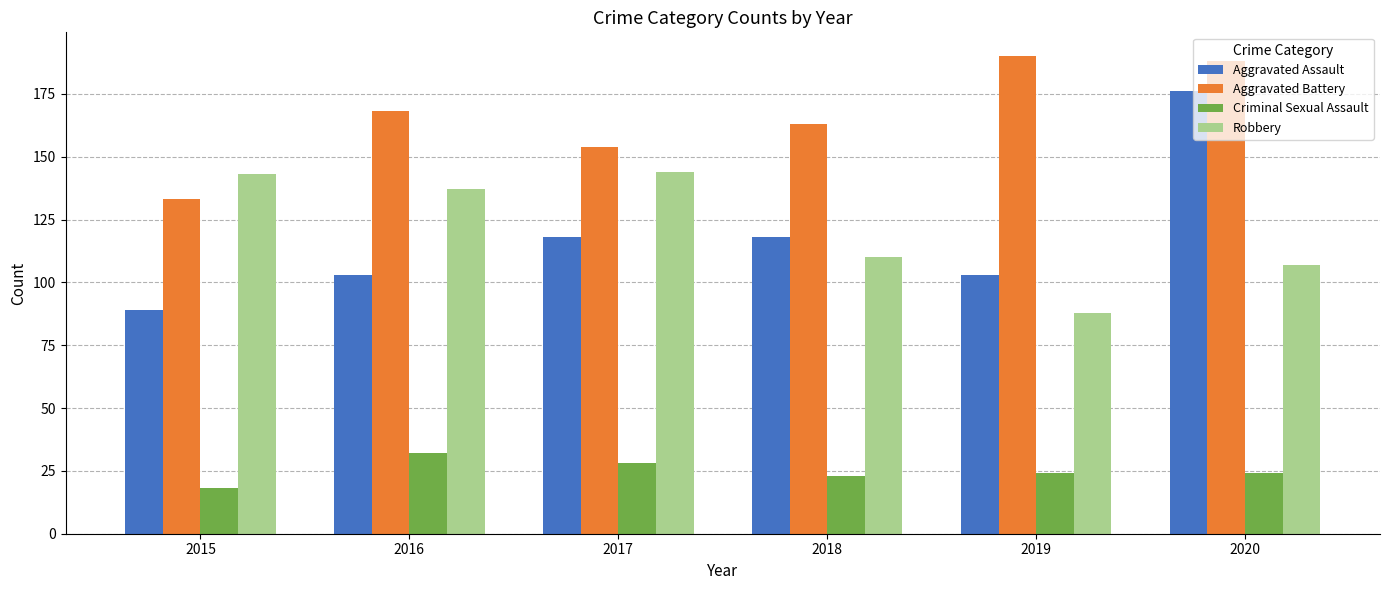

Which category has the lowest value in the Robbery series?

2019